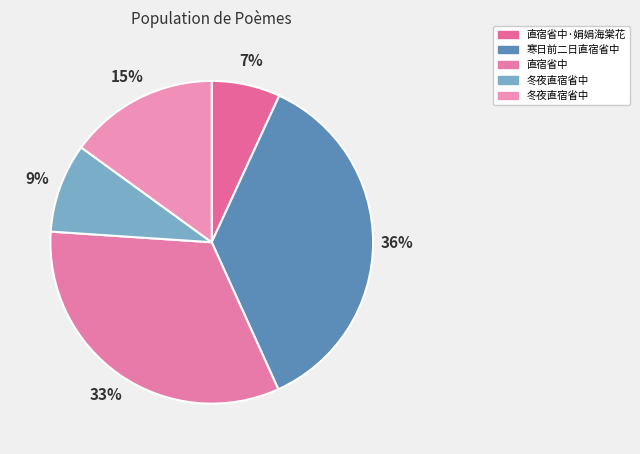

How many segments does this pie chart have?

5